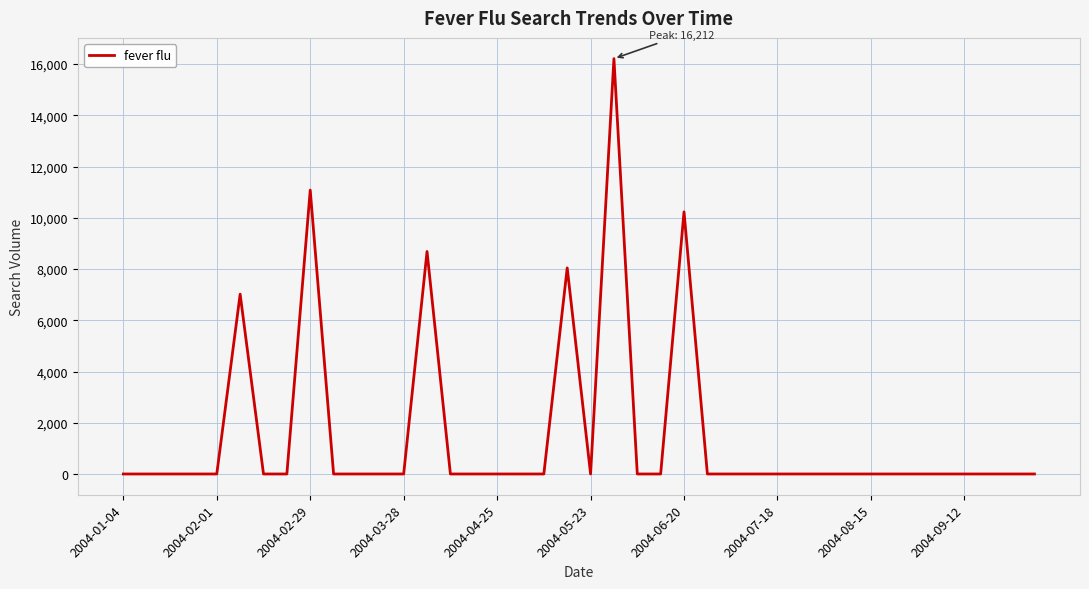

How many values exceed 0?

6